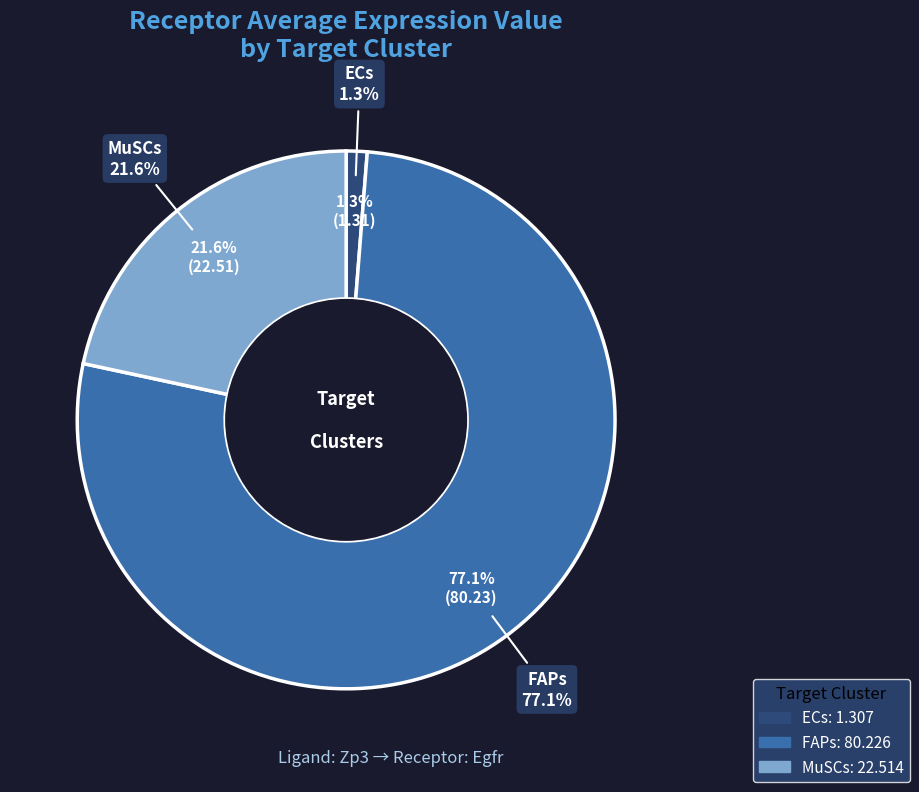

To the nearest percent, what is the difference between the largest and smallest slice percentages?

76%